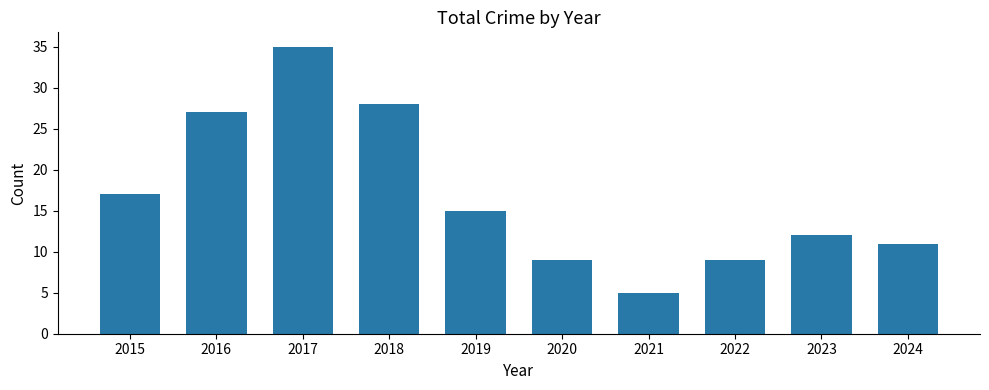

What is the sum of the values at 2021 and 2016?

32